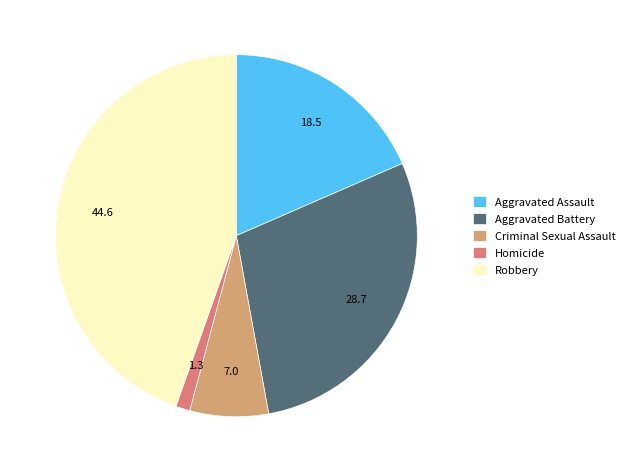

Which has a higher value, Robbery or Aggravated Assault?

Robbery